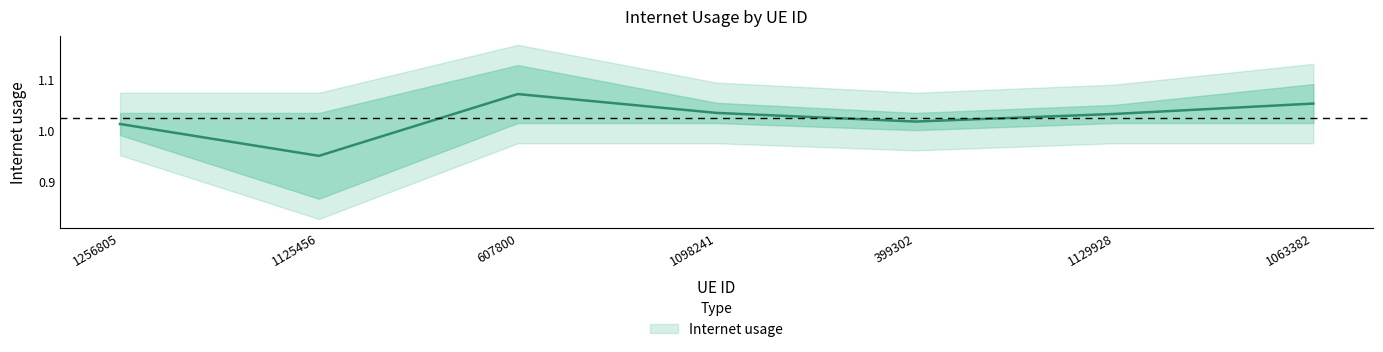

What is the average value?

1.0